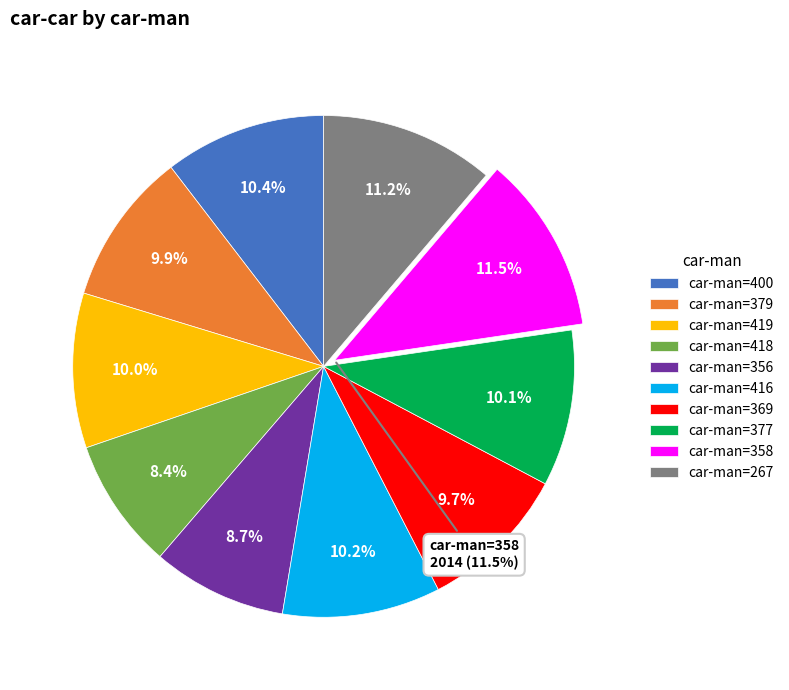

What is the largest slice in the pie chart?

358